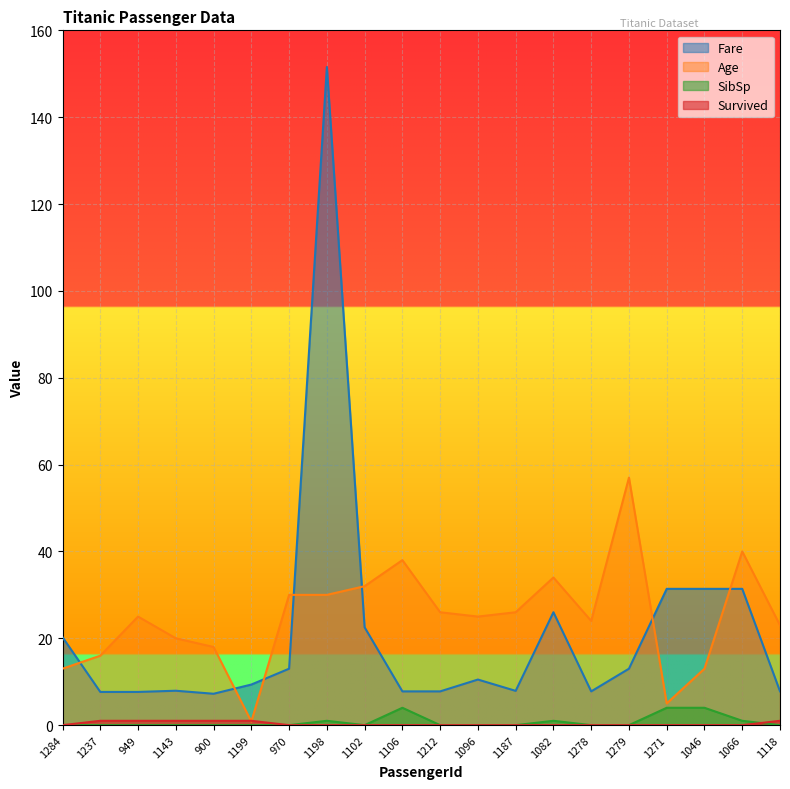

Which label corresponds to the largest value in the chart?

1198